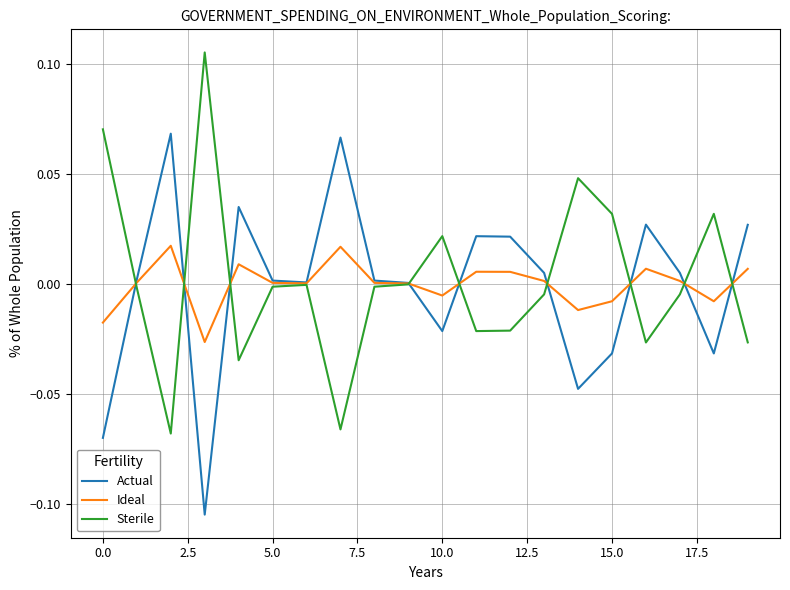

Is this an area chart (filled region under the line)?

No